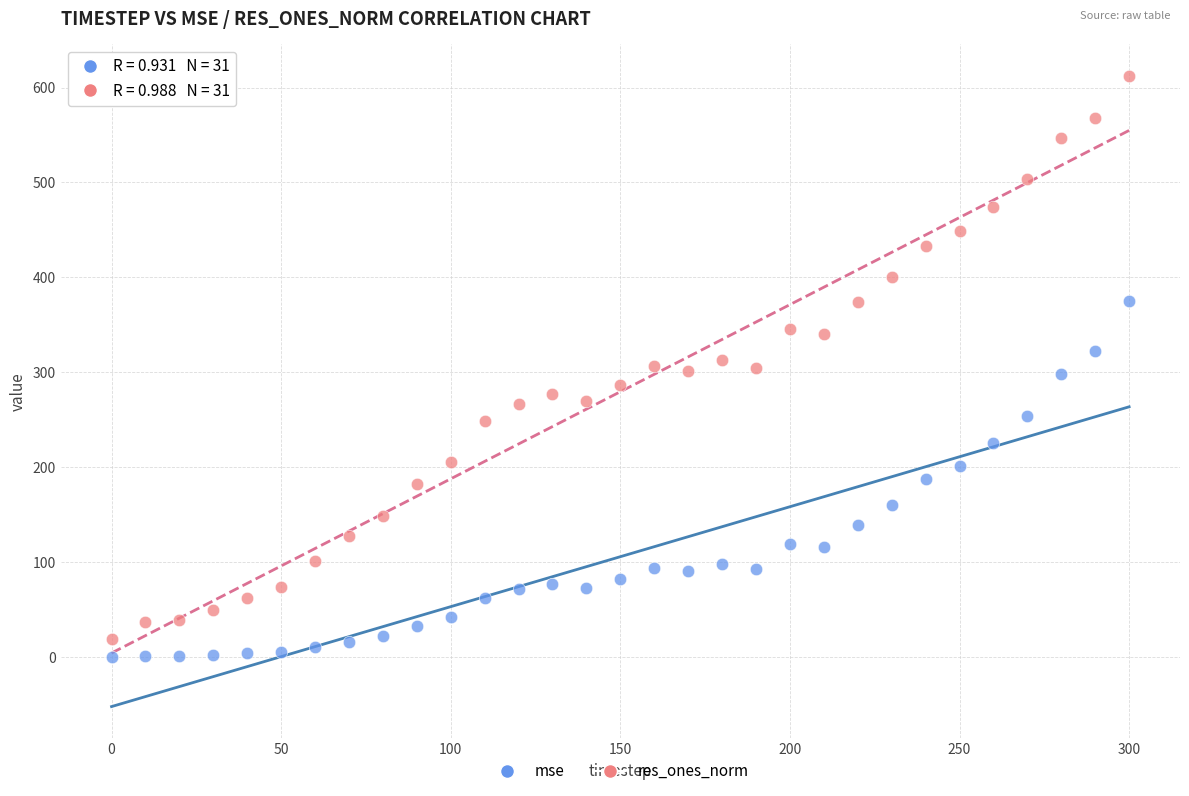

Which series contains the highest Y value?

res_ones_norm